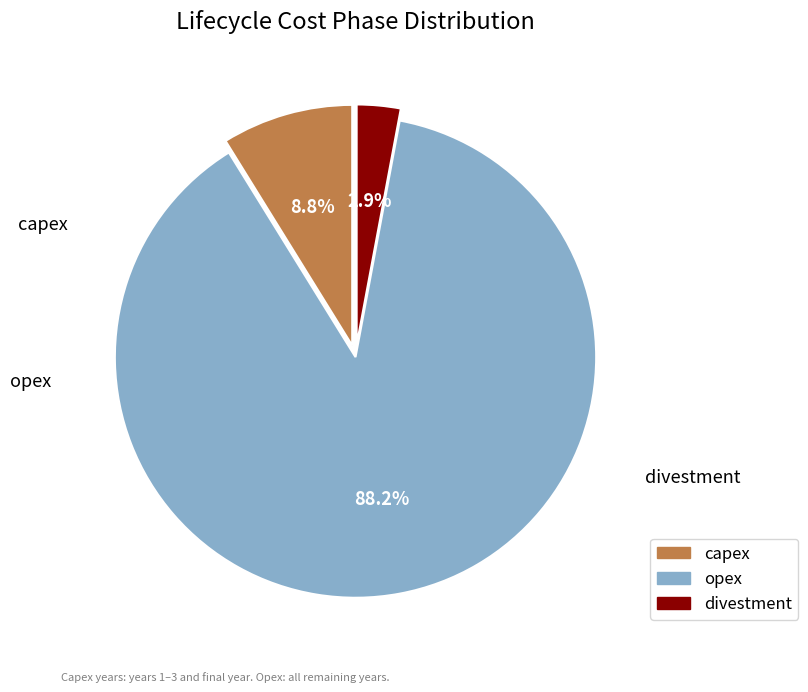

To the nearest percent, what is the combined percentage of divestment and capex?

12%